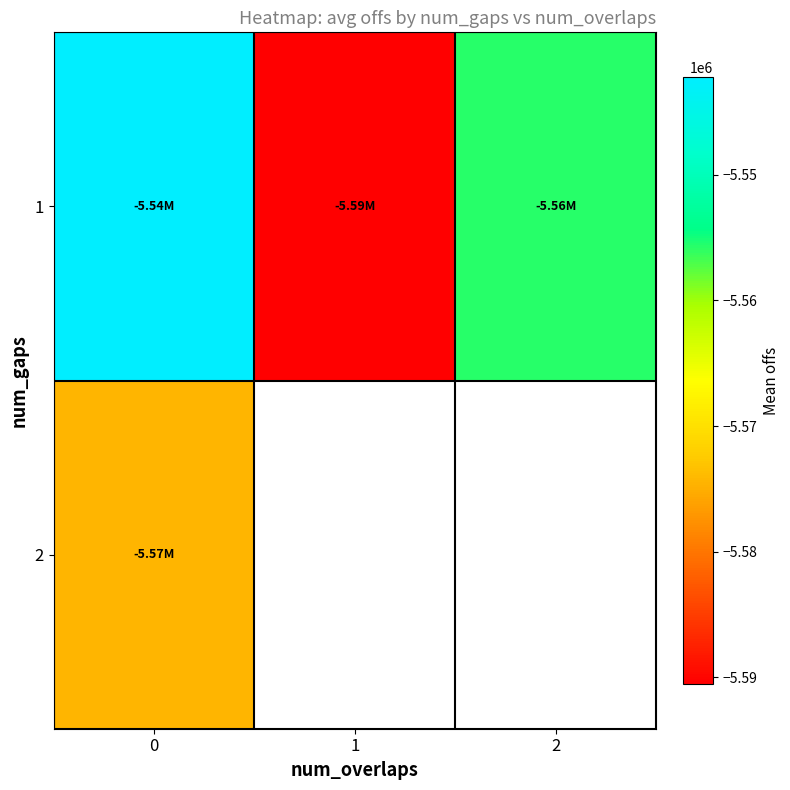

True or false: row_0 has a value of -5542243.6 at 0.

True